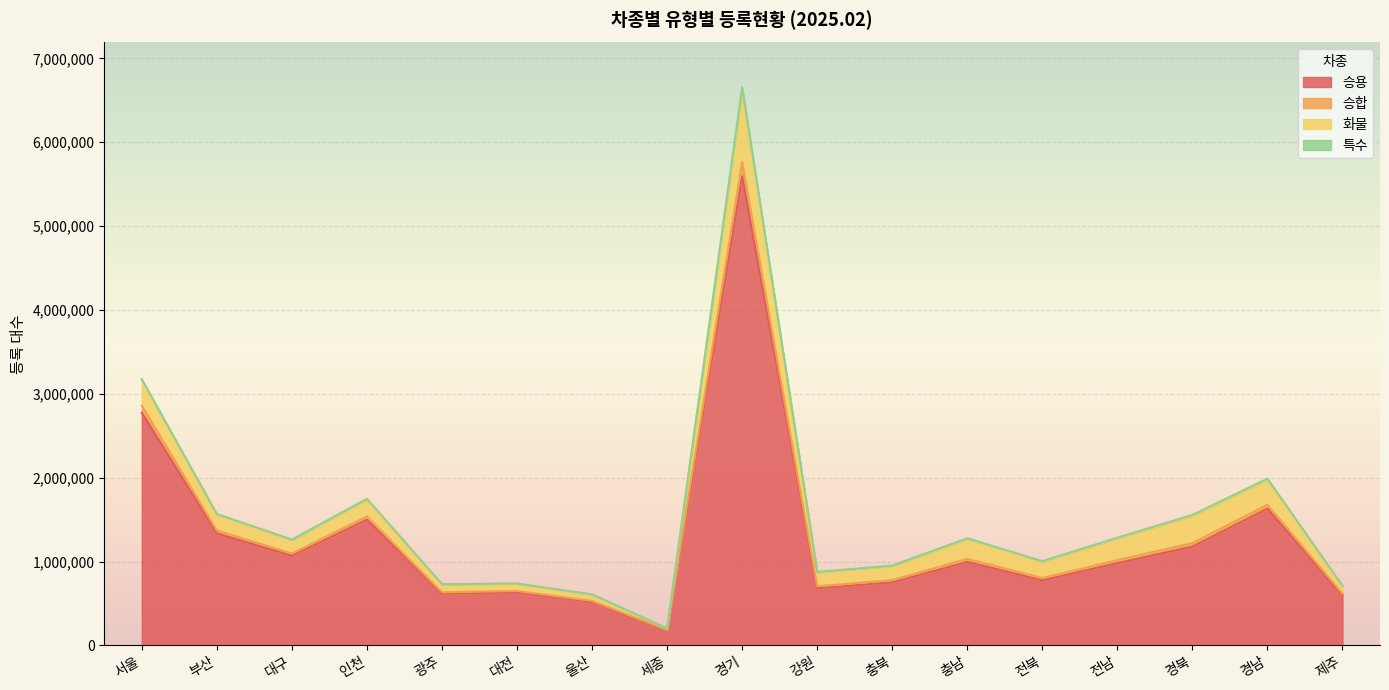

Which category has the lowest value in the 승용 series?

세종